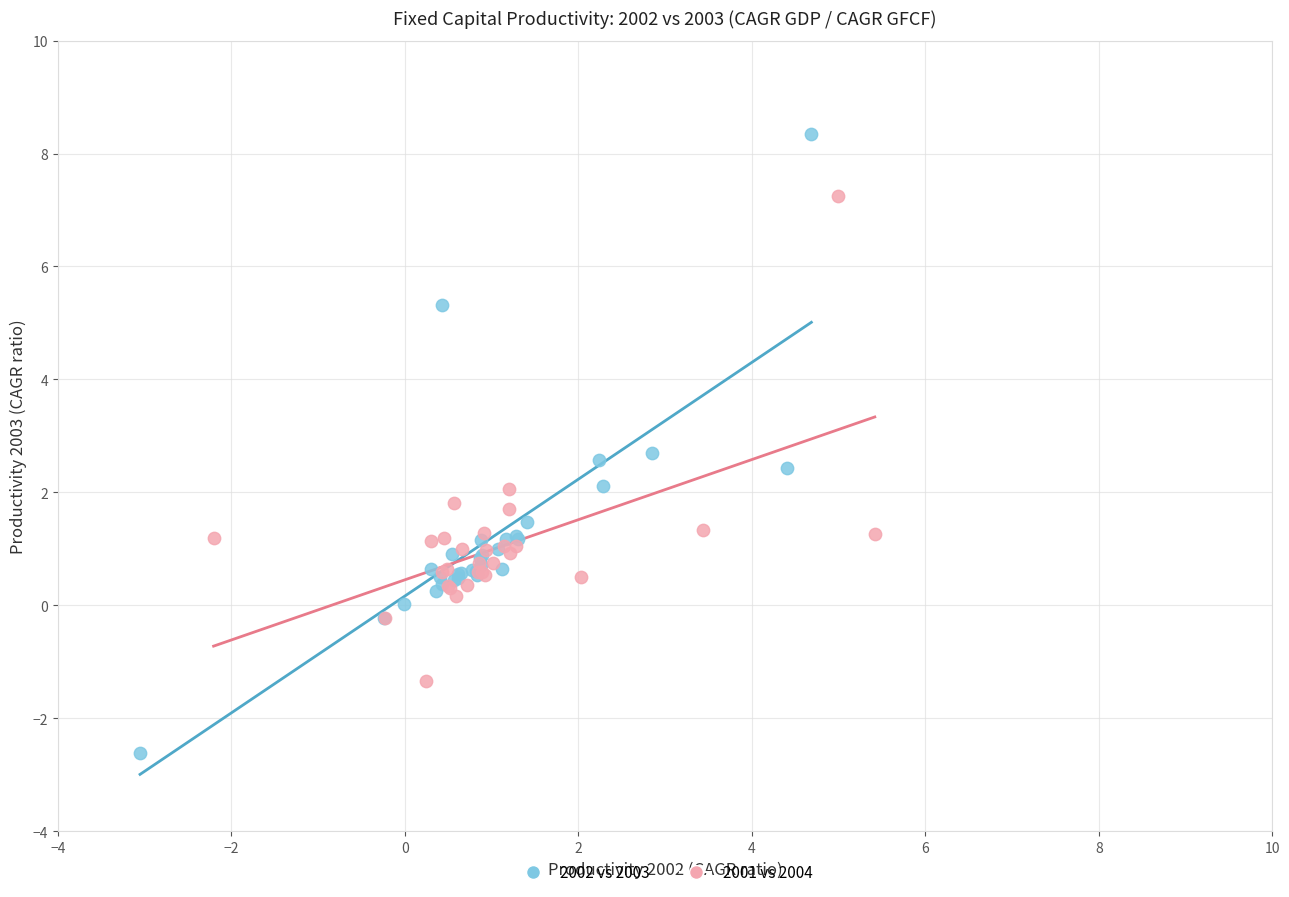

Which series reaches the minimum Y coordinate?

2002 vs 2003